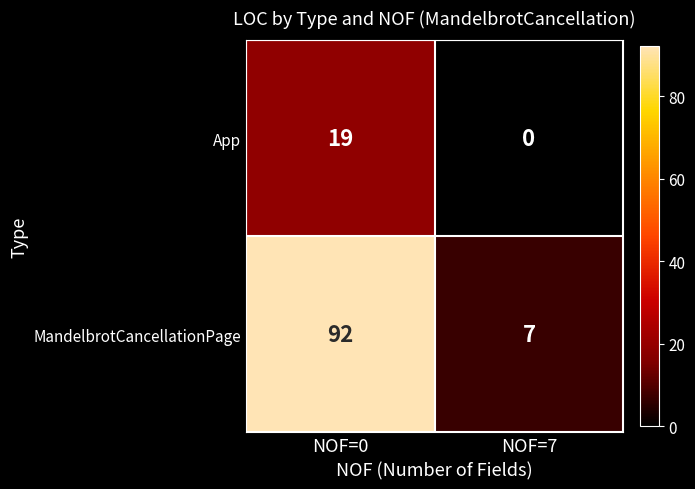

Count the number of categories in the chart.

2